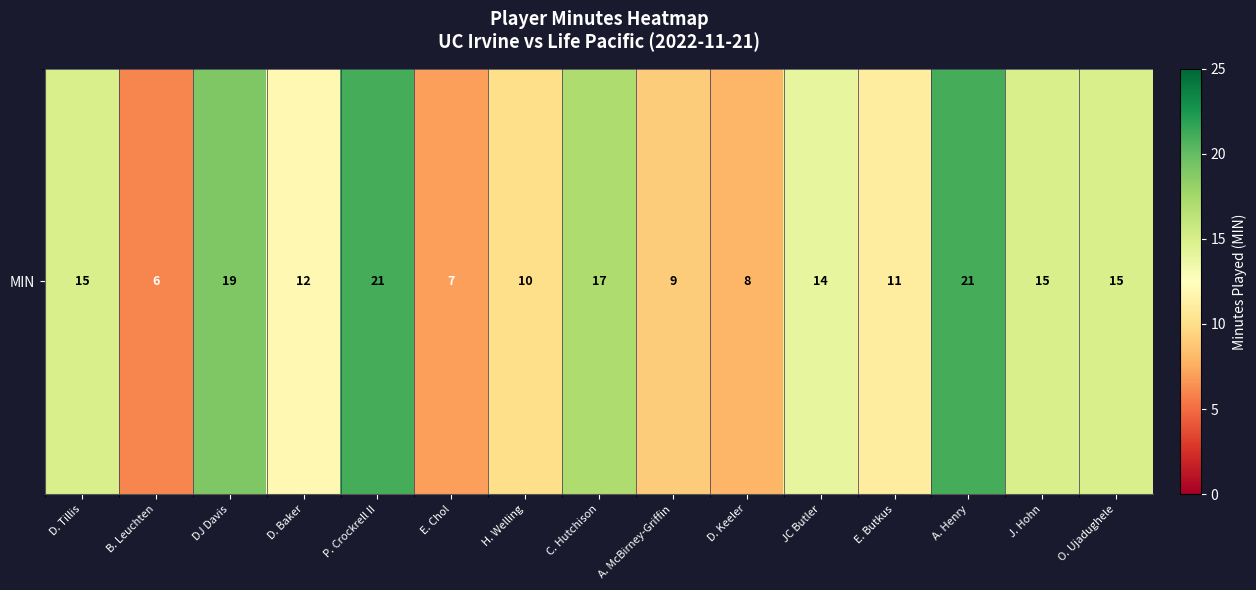

How many categories are shown in the chart?

15